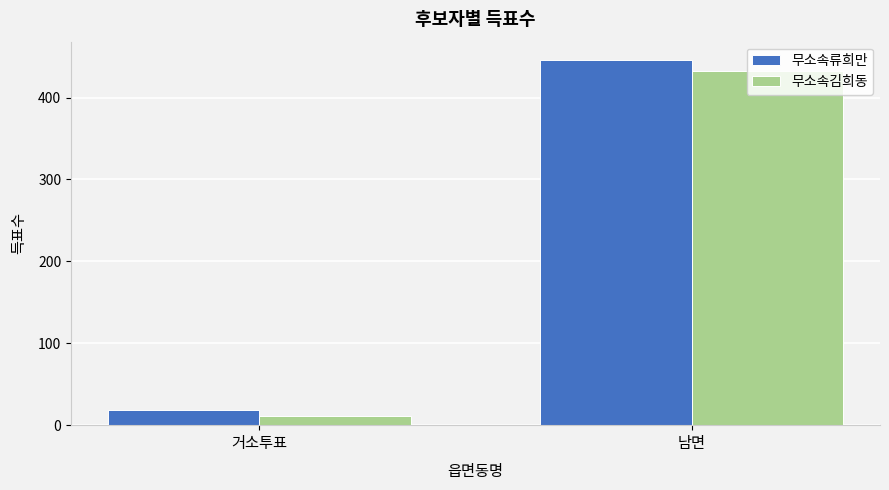

How many bars are there in each group?

2